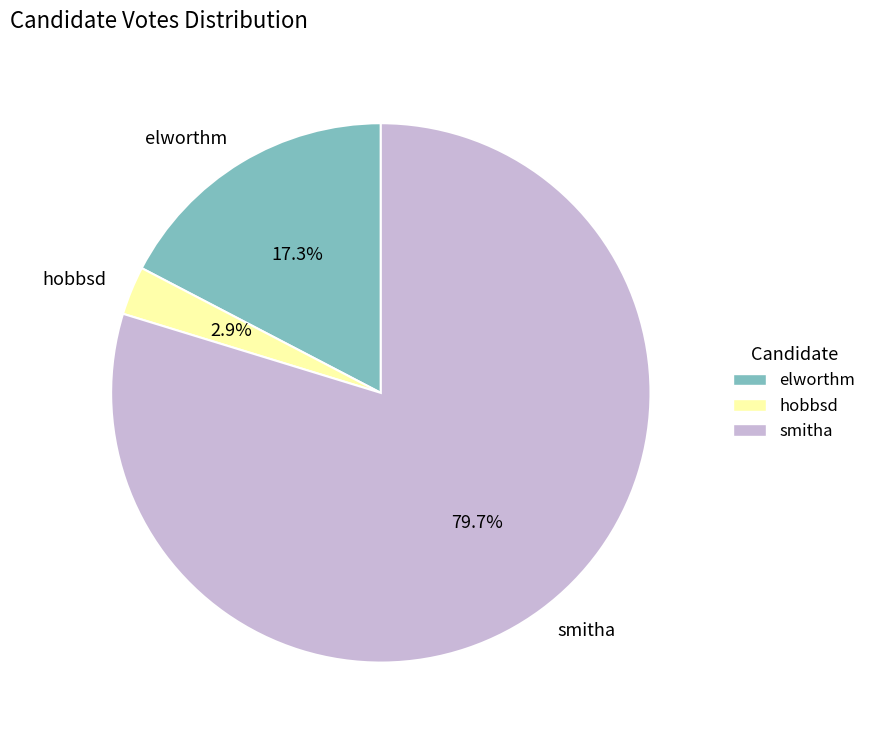

What percentage is the elworthm slice, to the nearest percent?

17%